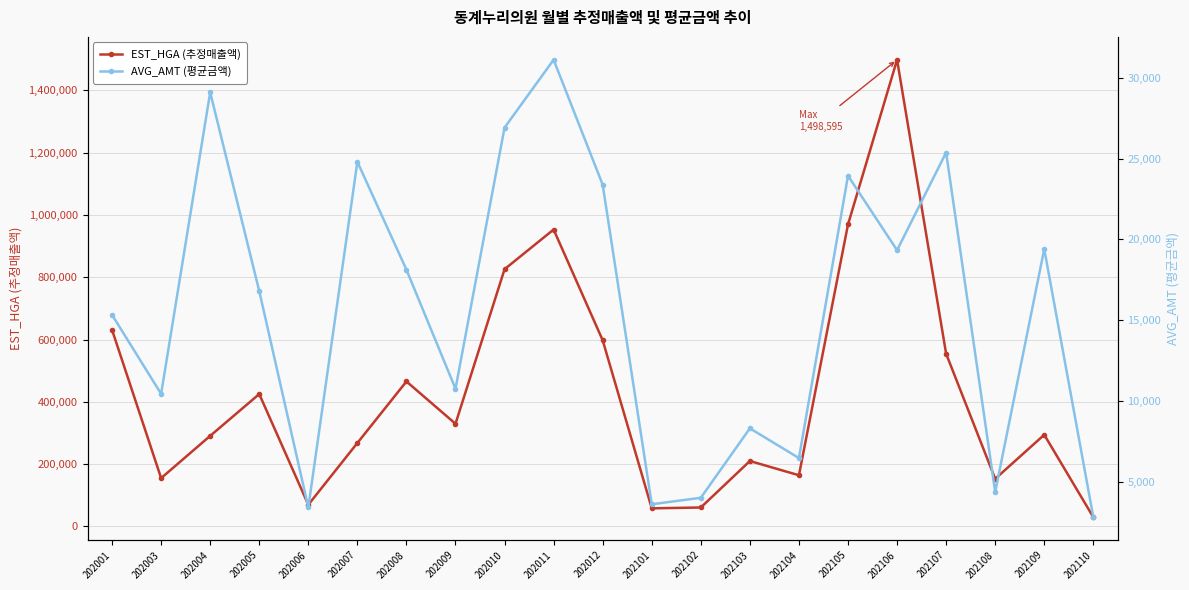

Which series changed the most between 202001 and 202105?

EST_HGA (추정매출액)